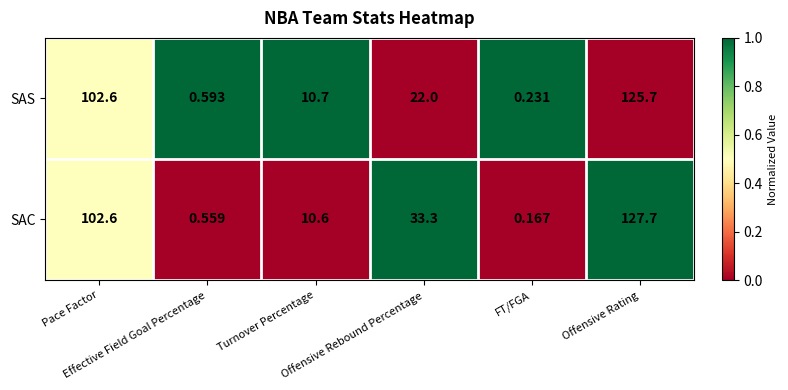

Which series has the largest range (max minus min)?

SAC